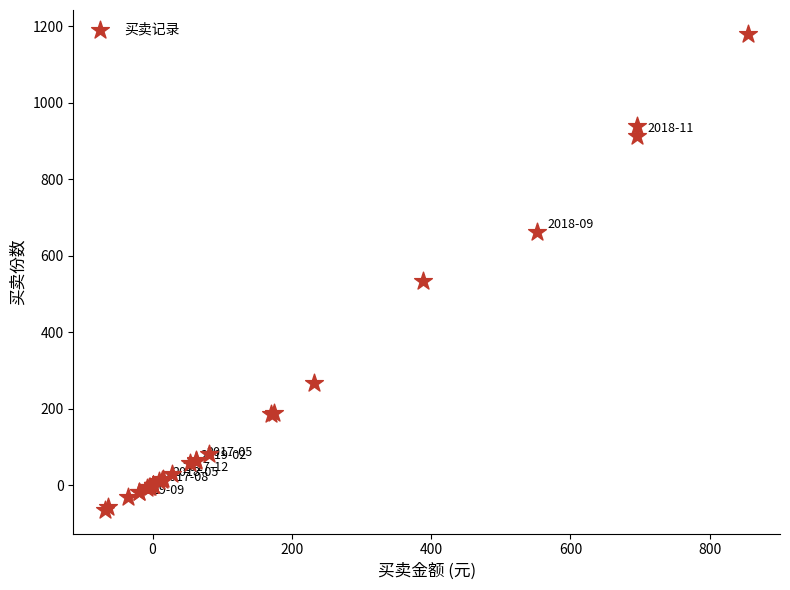

What Y value in the scatter plot is closest to 557?

534.8